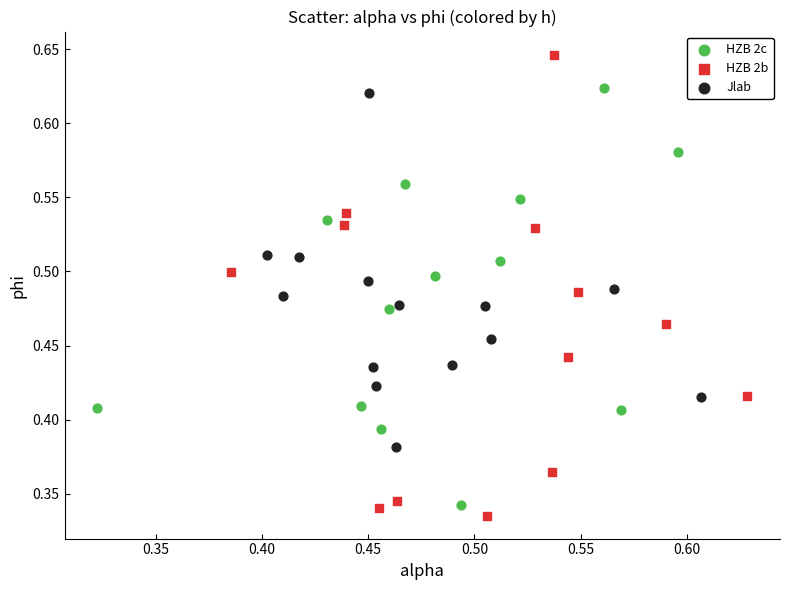

Which series contains the highest Y value?

HZB 2b